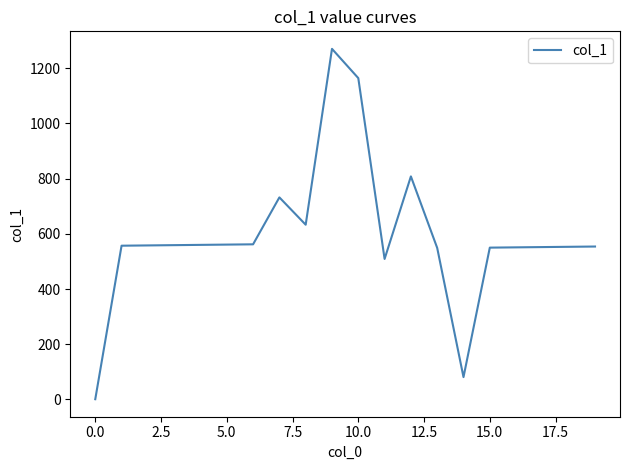

How many interior local valleys (lower than both neighbors) does the data have?

3